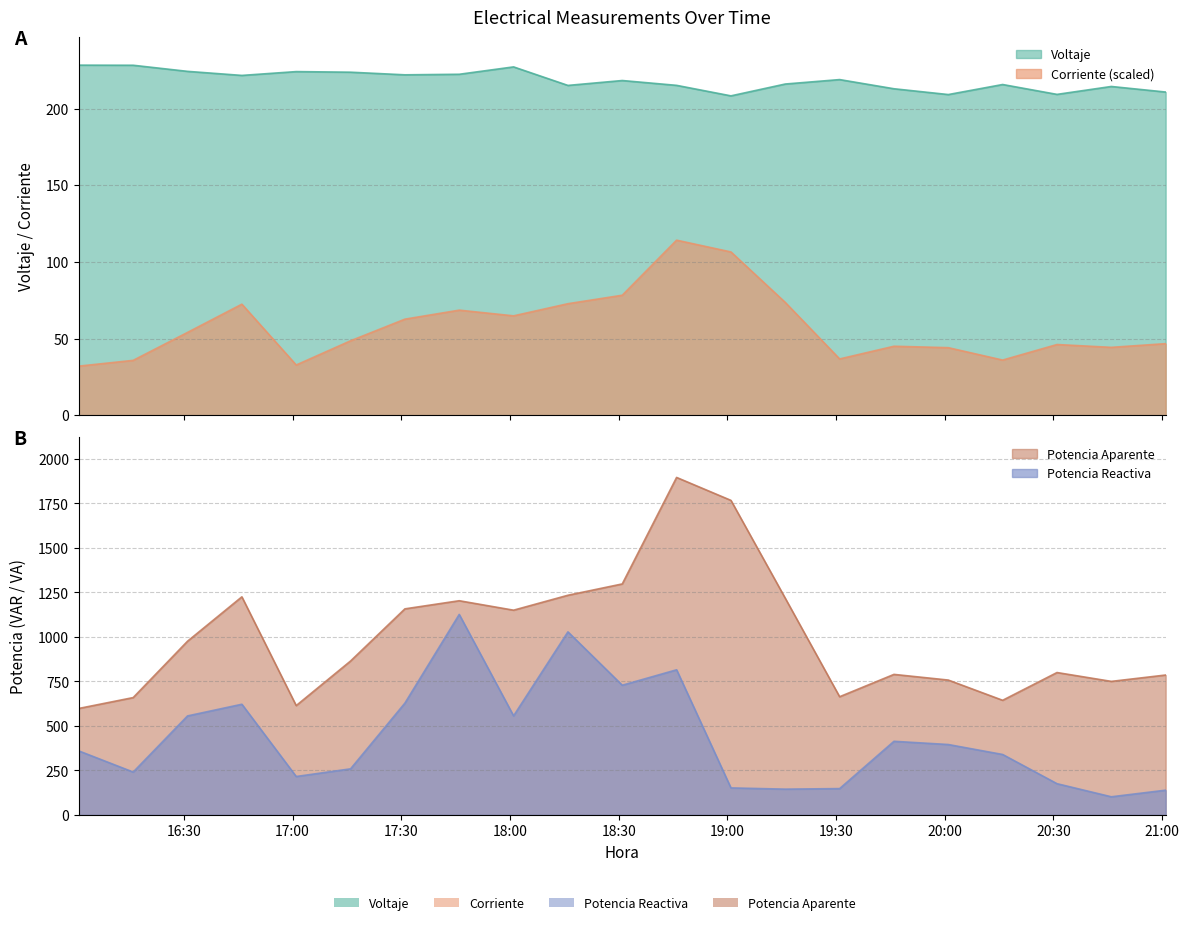

True or false: Voltaje and Potencia Aparente intersect in this chart.

False